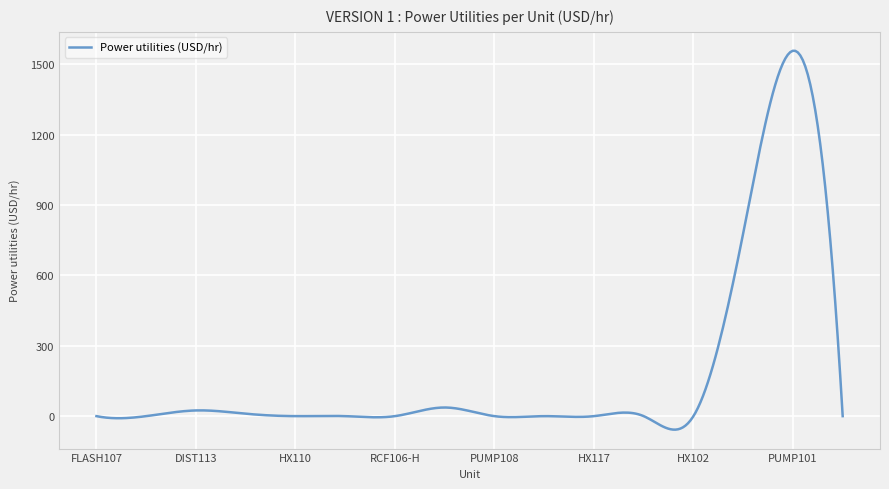

What is the minimum value shown in the chart?

-57.6